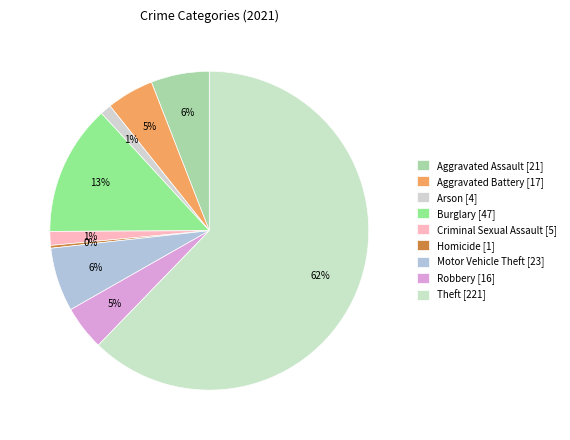

Count the number of slices in the pie.

9